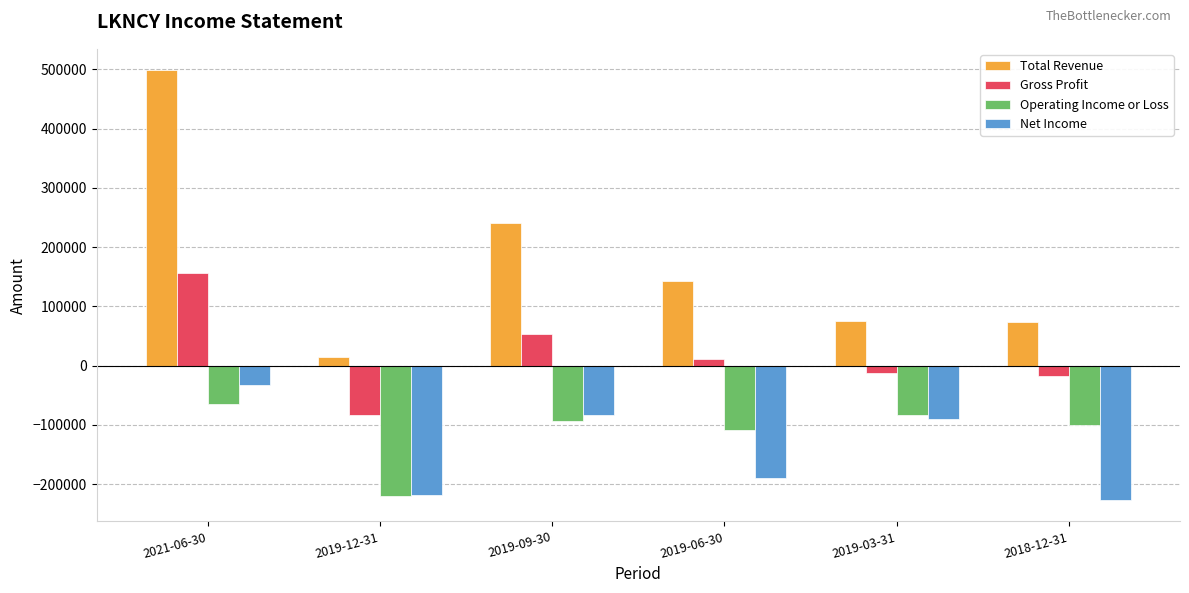

What is the label of the 6th bar from the right?

2021-06-30